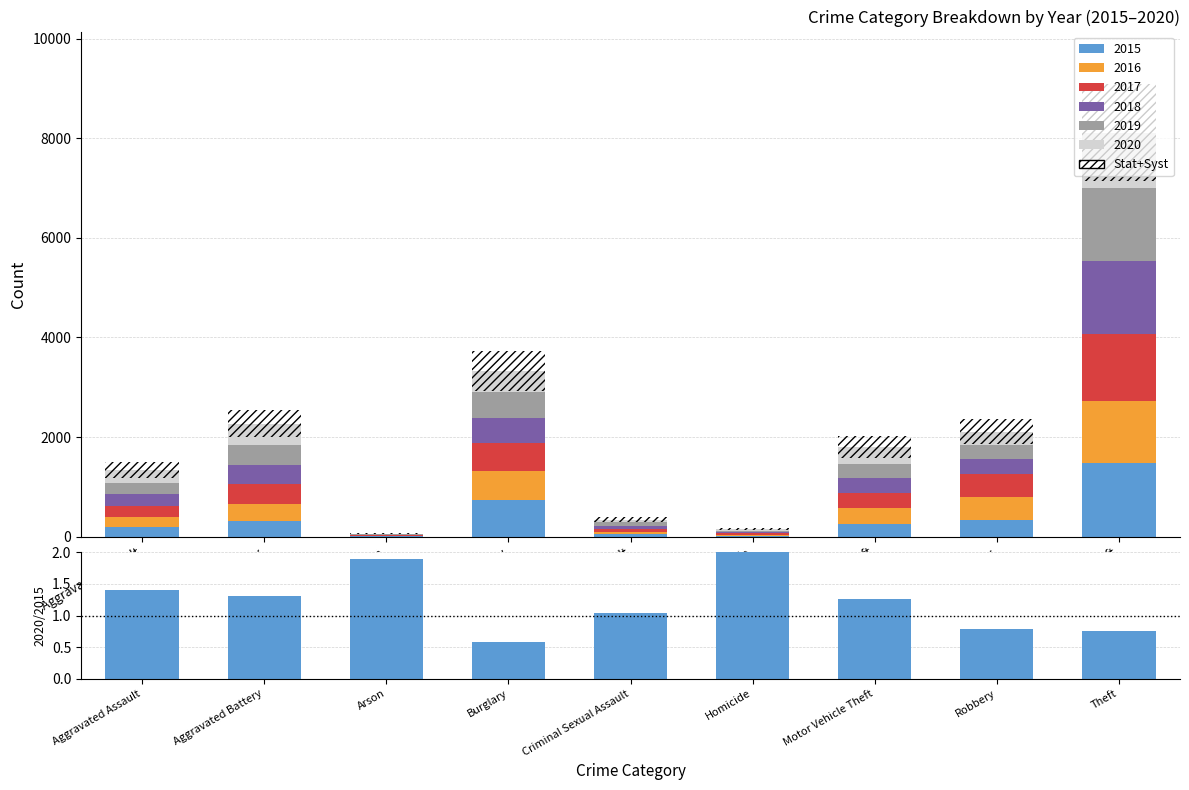

Reading left to right, list all the values displayed in this chart.

1.4	1.3	1.9	0.6	1.0	2.7	1.3	0.8	0.8